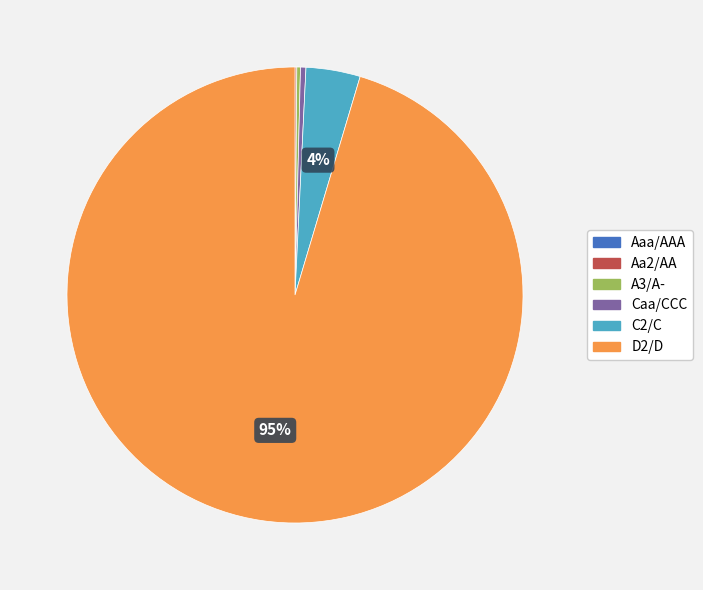

What is the majority slice?

D2/D